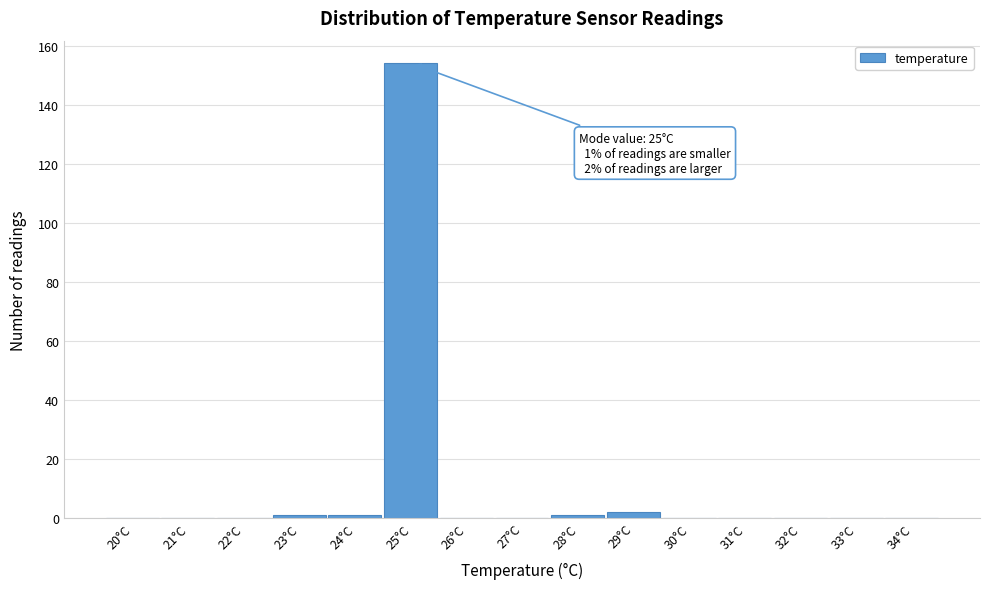

Reading left to right, transcribe all the data shown in this chart.

20°C=0	21°C=0	22°C=0	23°C=1	24°C=1	25°C=154	26°C=0	27°C=0	28°C=1	29°C=2	30°C=0	31°C=0	32°C=0	33°C=0	34°C=0